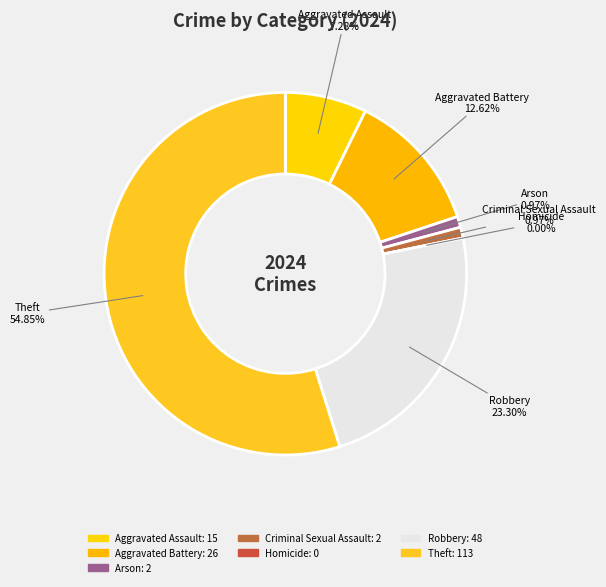

To the nearest percent, what is the combined percentage of Aggravated Battery and Theft?

67%